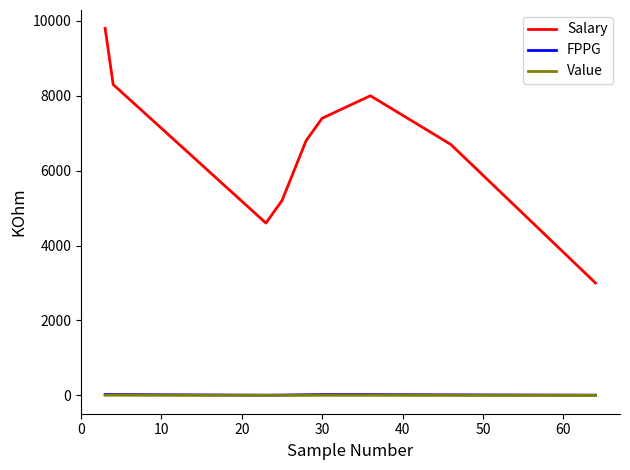

What is the difference between the second highest and second lowest values in the Value series?

3.4